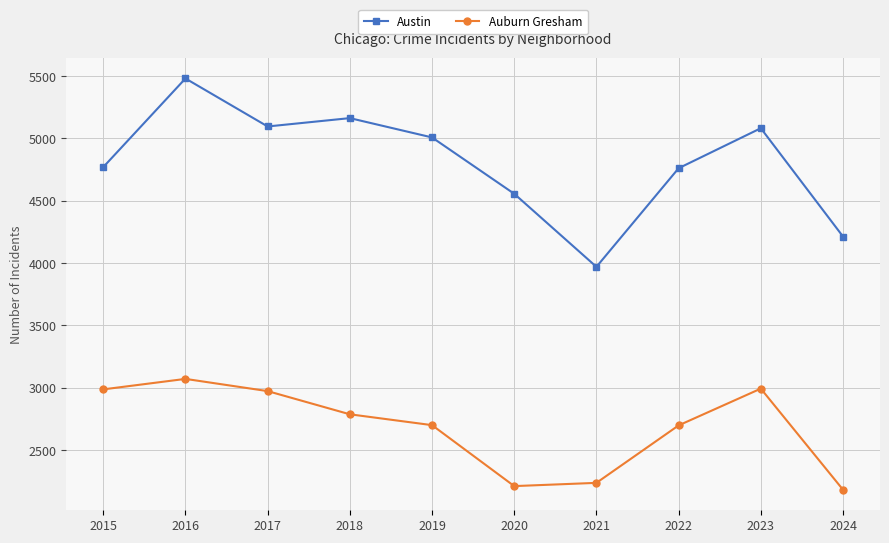

True or false: Austin and Auburn Gresham cross at least once.

False